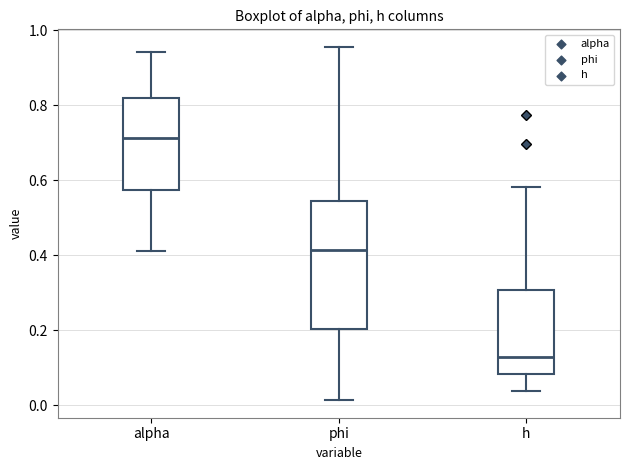

Which box has the lowest median line?

h